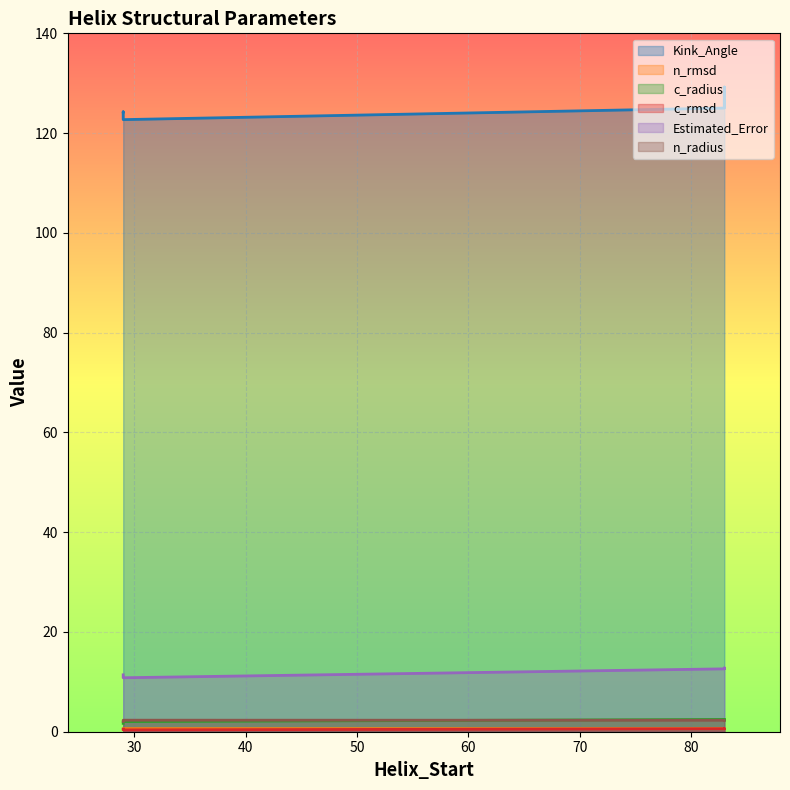

Between 29 and 29, which is larger?

29